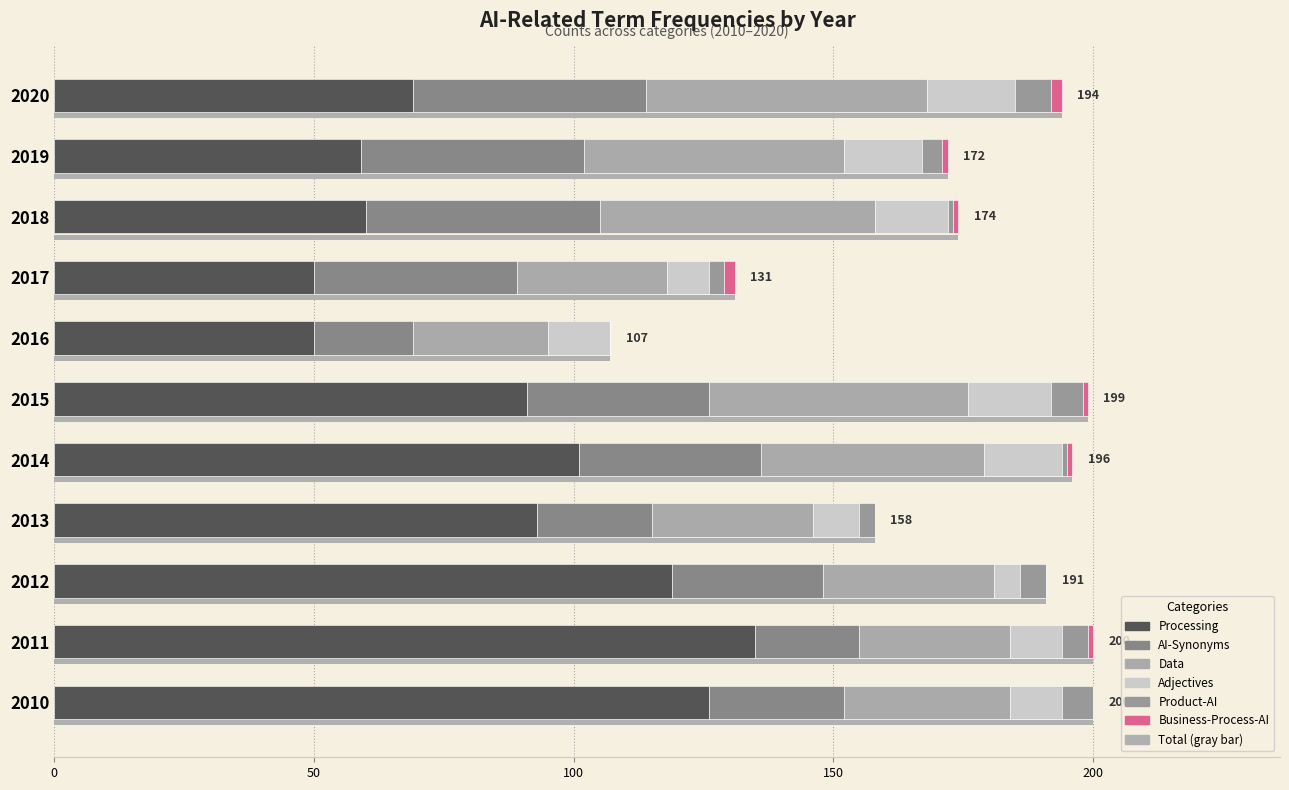

The value of Processing at 2014 is 101. True or false?

True